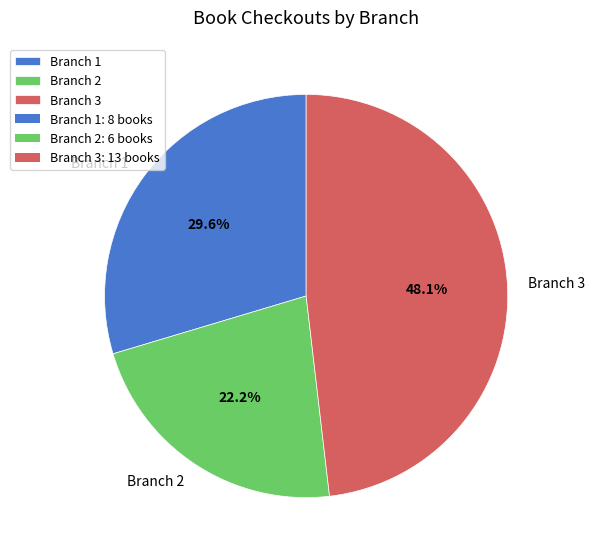

What percentage is the Branch 2 slice, to the nearest percent?

22%